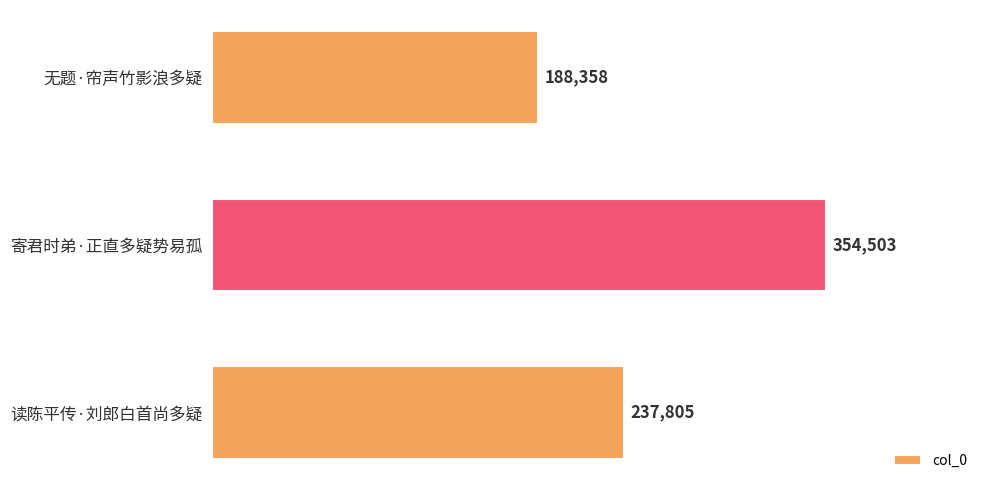

What position from the bottom is 无题·帘声竹影浪多疑?

3